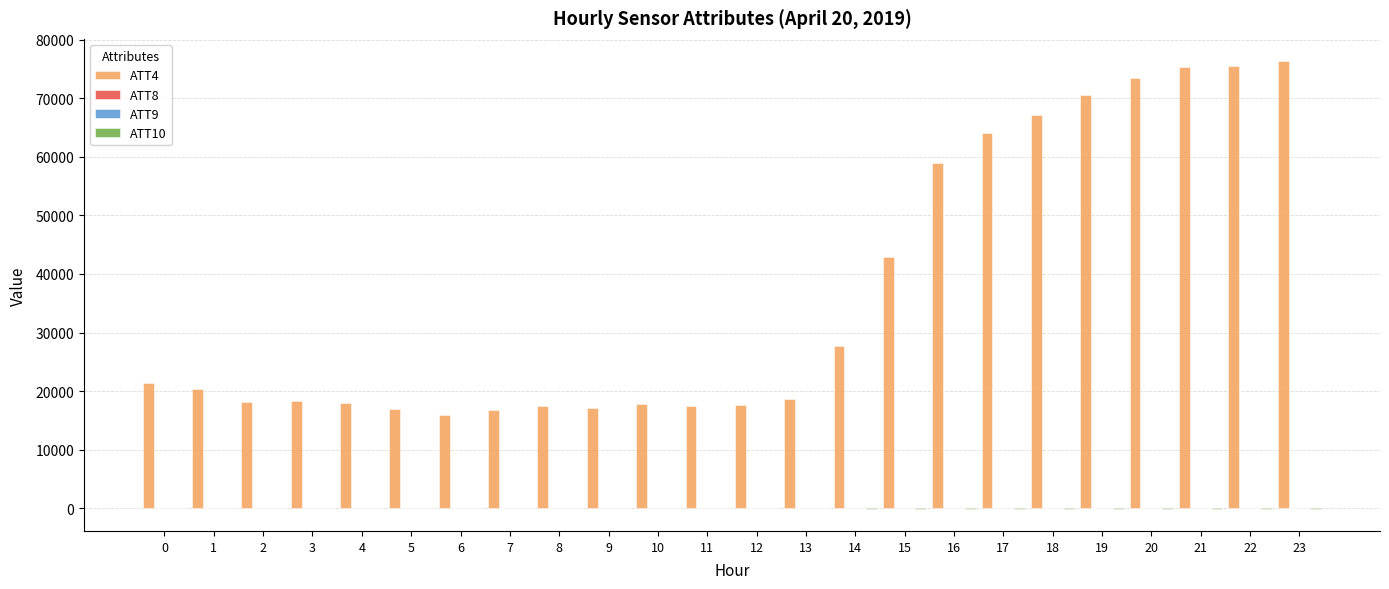

What is the average value of the ATT4 series?

36837.5